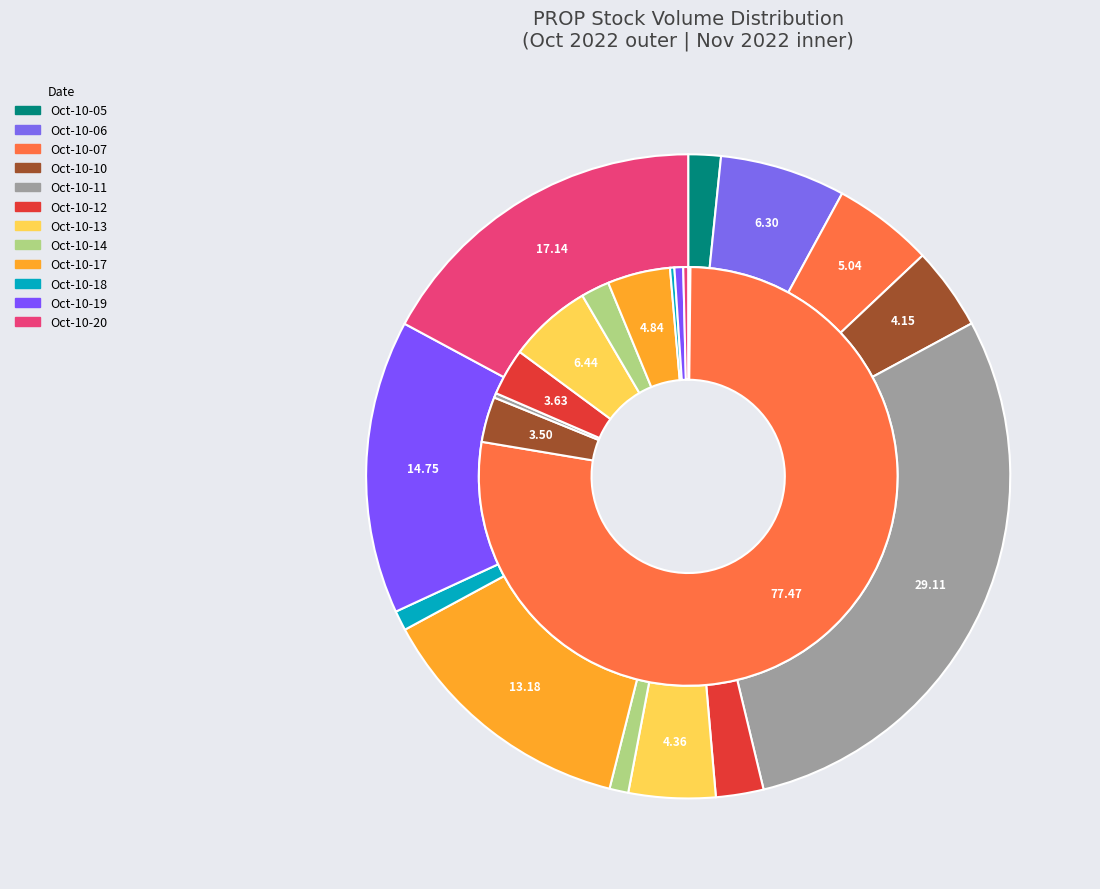

How many segments does this pie chart have?

12